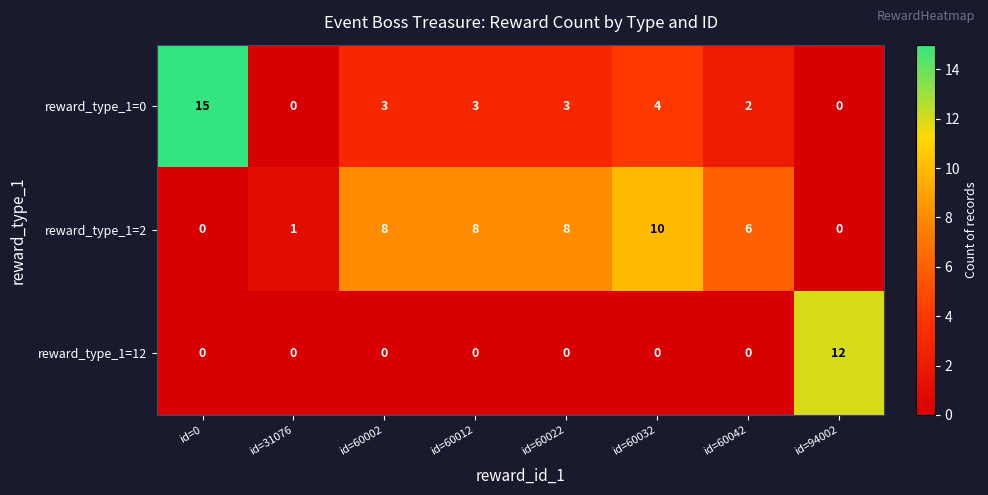

What is the difference between the highest and lowest values at id=60042?

6